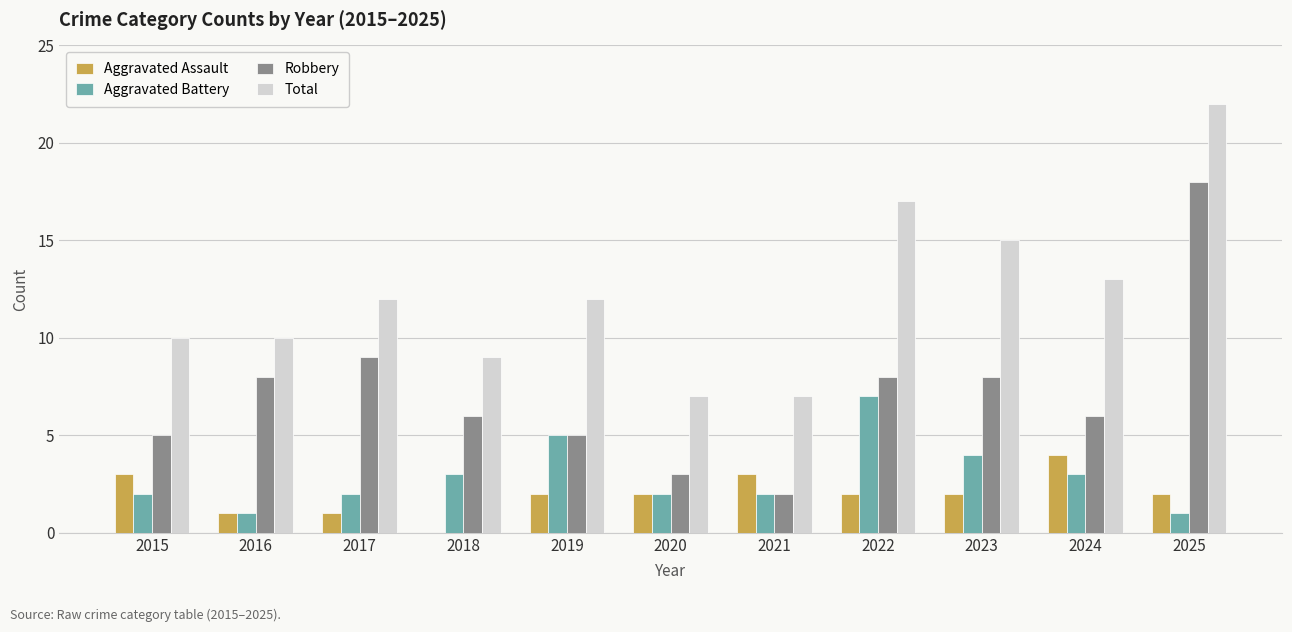

Are the bars grouped side by side (vs. stacked)?

Yes